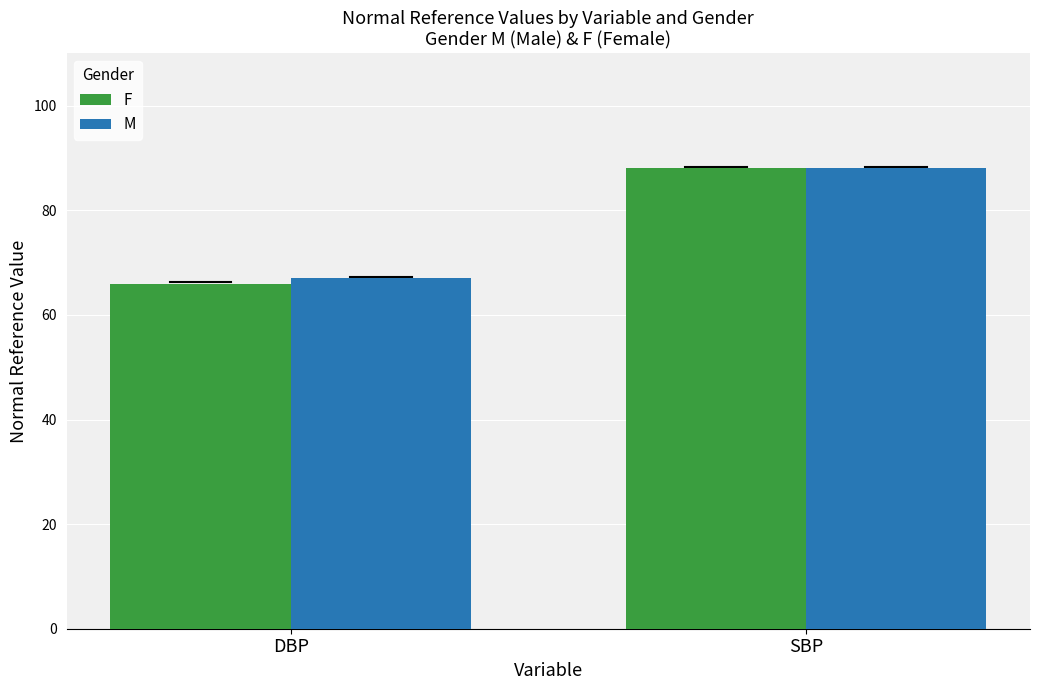

Rank the categories by M value from lowest to highest.

DBP, SBP